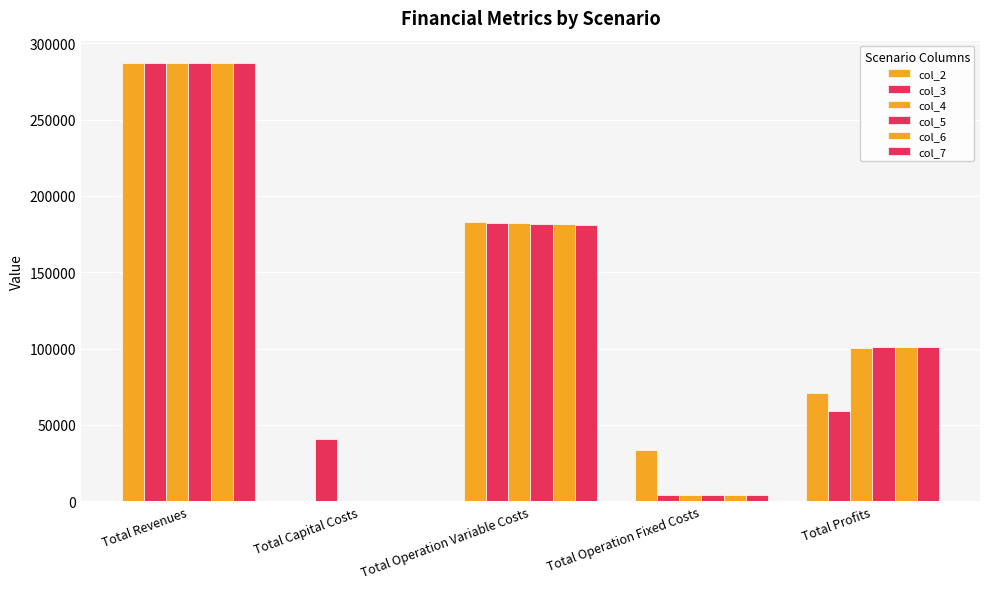

How many values in the col_3 series exceed 59330?

3